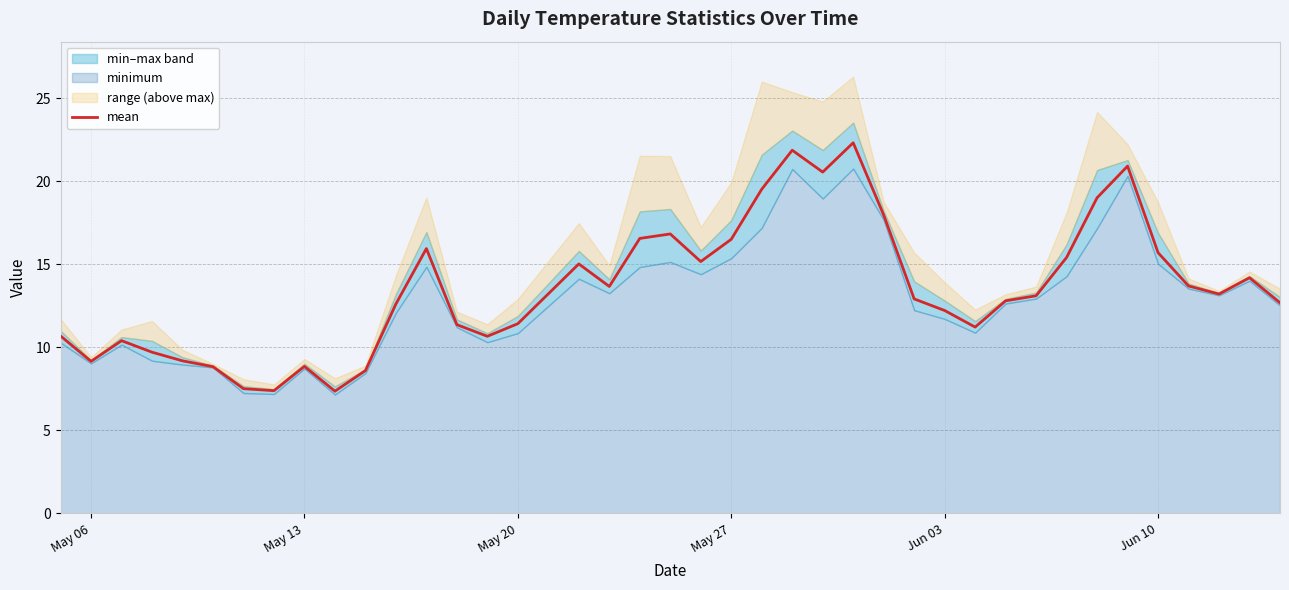

What is the minimum value for mean?

7.4